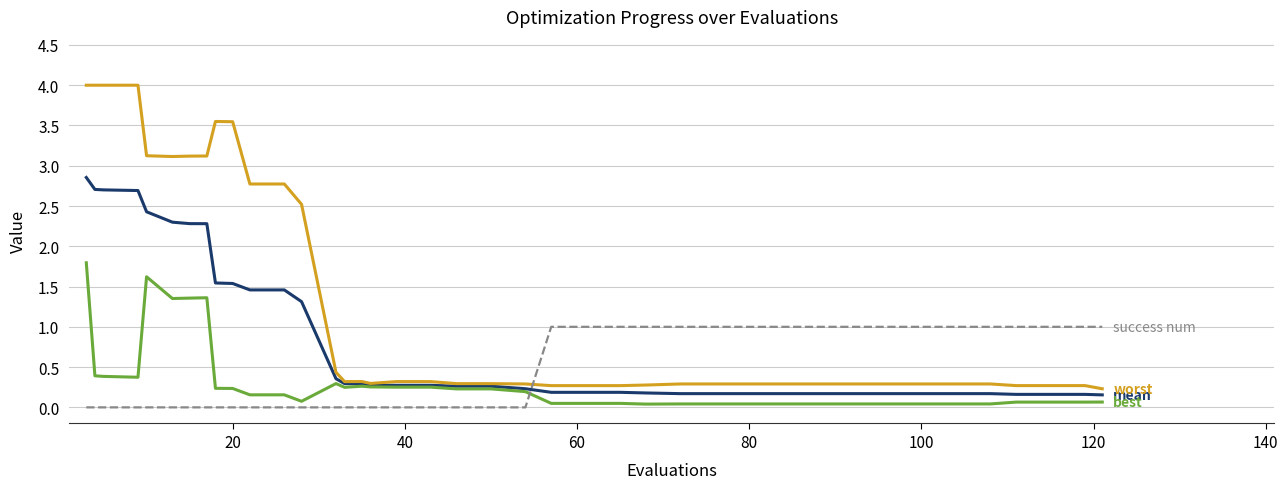

What is the maximum value shown in the chart?

4.0